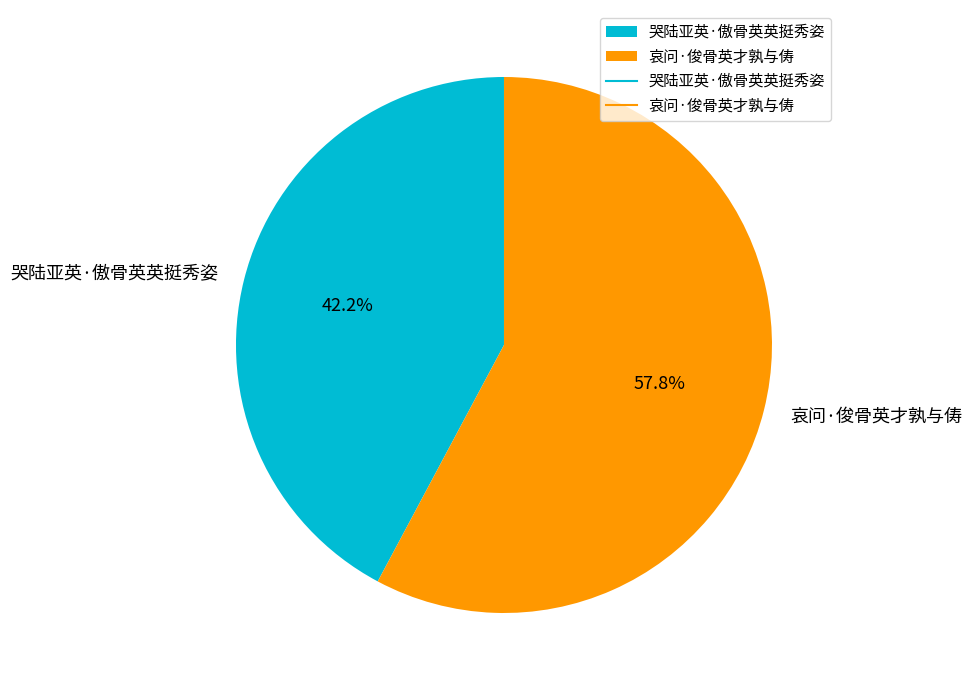

What is the majority slice?

哀问·俊骨英才孰与俦